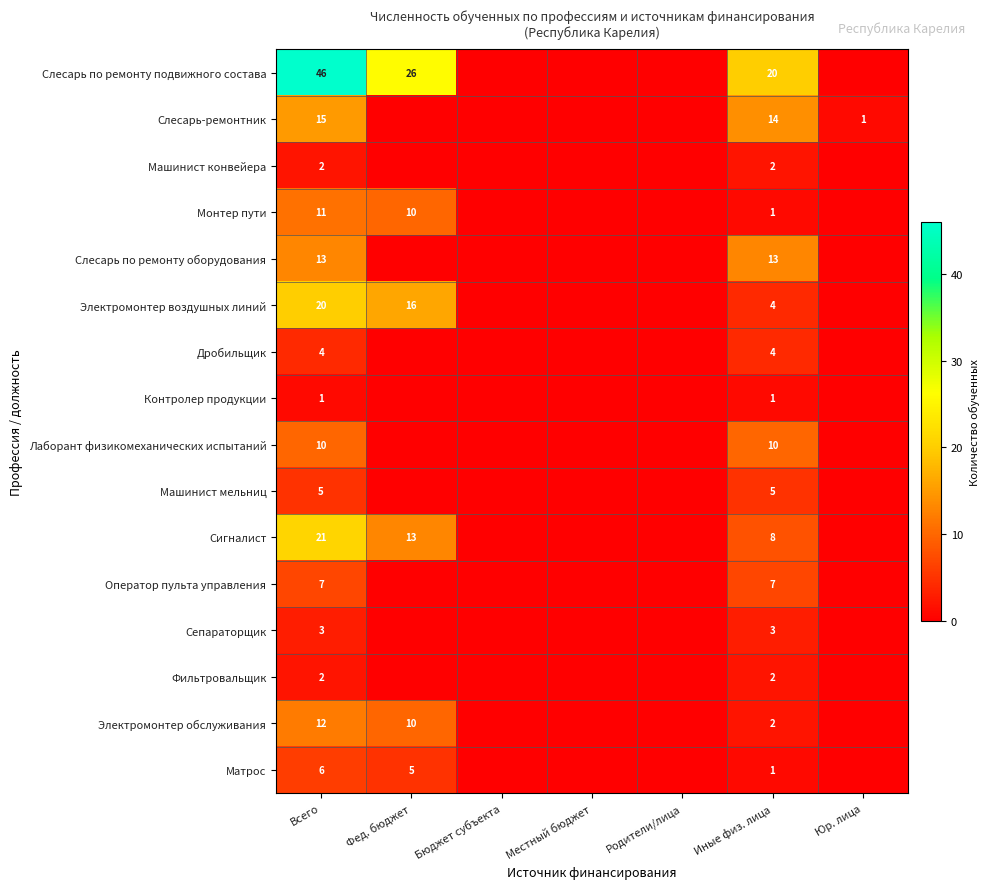

Between Фед. бюджет and Иные физ. лица, which is larger?

Фед. бюджет